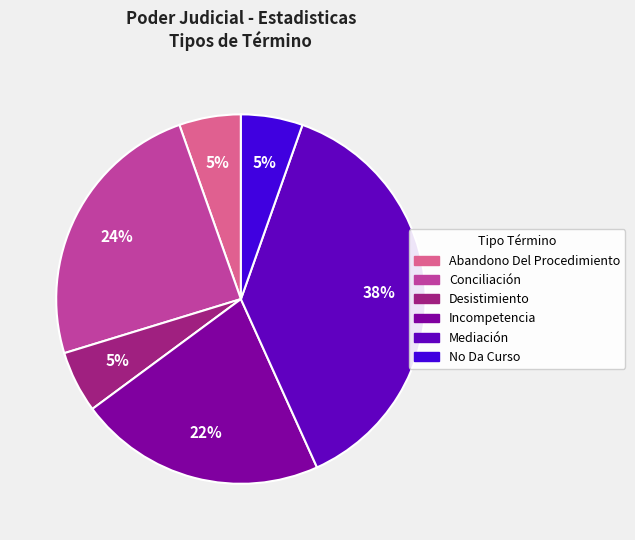

Combined, do Mediación and Conciliación account for over 50%?

Yes